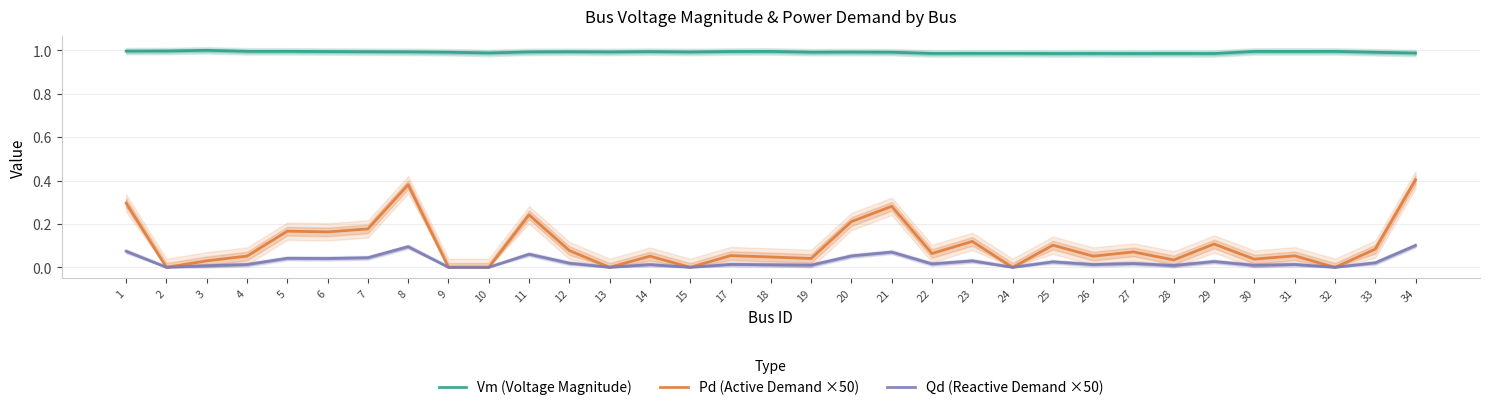

Reading left to right, what are all the values shown in this chart?

Vm (Voltage Magnitude): 1.0	1.0	1.0	1.0	1.0	1.0	1.0	1.0	1.0	1.0	1.0	1.0	1.0	1.0	1.0	1.0	1.0	1.0	1.0	1.0	1.0	1.0	1.0	1.0	1.0	1.0	1.0	1.0	1.0	1.0	1.0	1.0	1.0
Pd (Active Demand ×50): 0.3	0.0	0.0	0.1	0.2	0.2	0.2	0.4	0.0	0.0	0.2	0.1	0.0	0.1	0.0	0.1	0.0	0.0	0.2	0.3	0.1	0.1	0.0	0.1	0.1	0.1	0.0	0.1	0.0	0.1	0.0	0.1	0.4
Qd (Reactive Demand ×50): 0.1	0.0	0.0	0.0	0.0	0.0	0.0	0.1	0.0	0.0	0.1	0.0	0.0	0.0	0.0	0.0	0.0	0.0	0.1	0.1	0.0	0.0	0.0	0.0	0.0	0.0	0.0	0.0	0.0	0.0	0.0	0.0	0.1